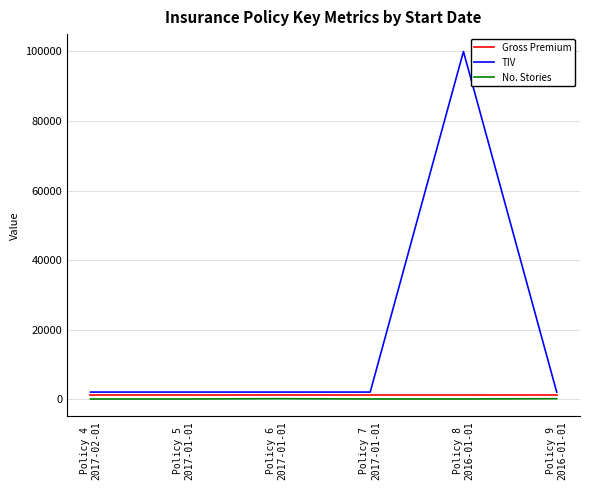

What is the greatest value displayed?

100000